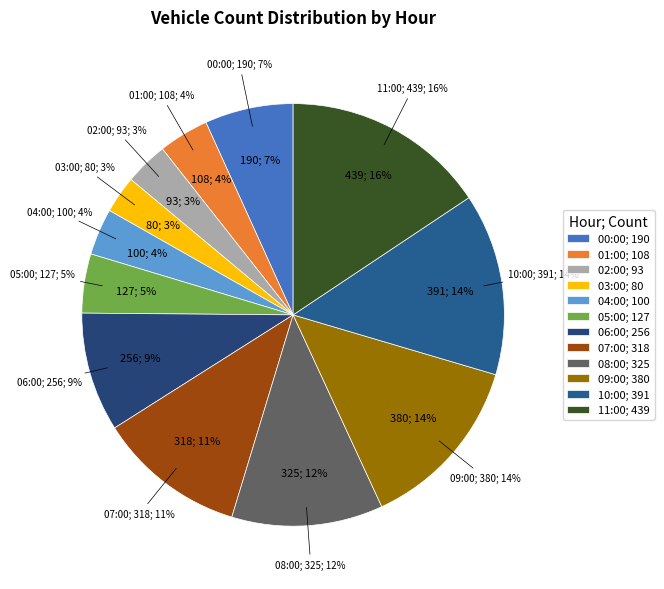

How many slices are in this pie chart?

12